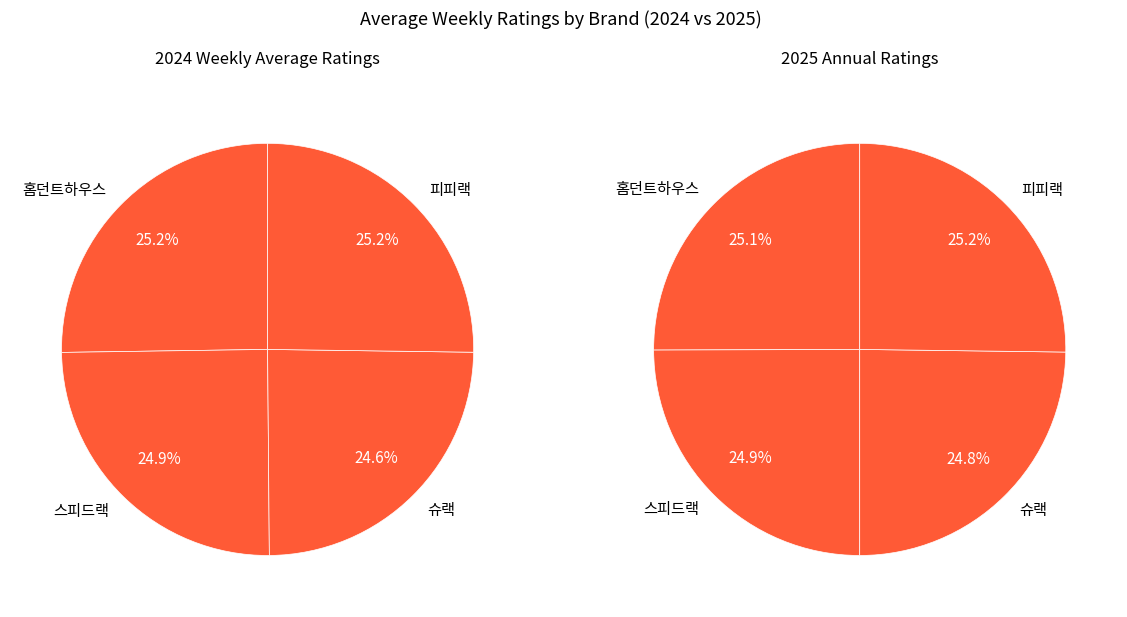

Is the sum of 홈던트하우스 and 슈랙 greater than half?

No